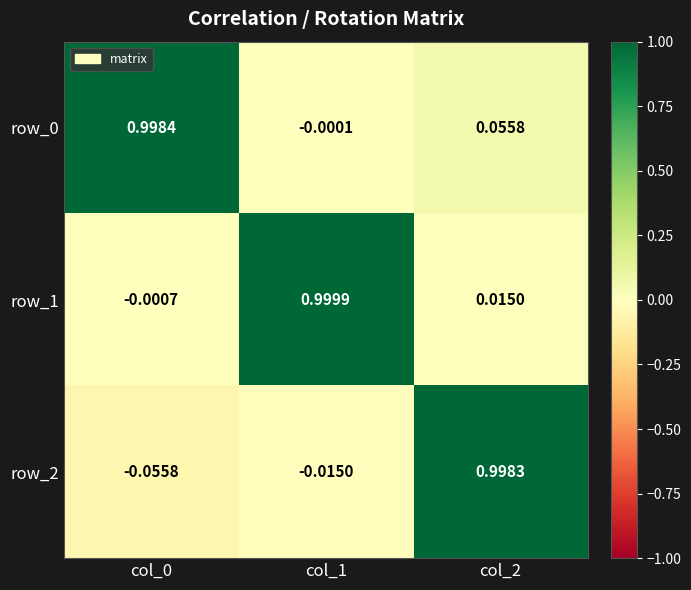

True or false: row_0 has a value of -0.0 at col_1.

True